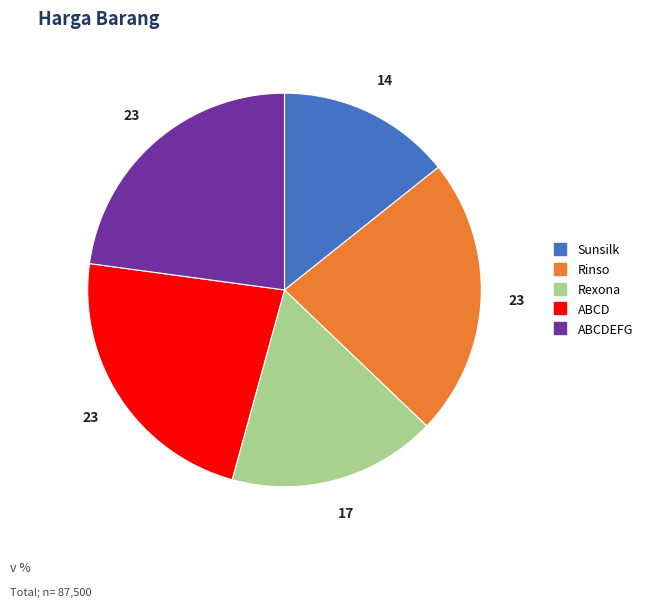

Is there a majority slice in this chart?

No